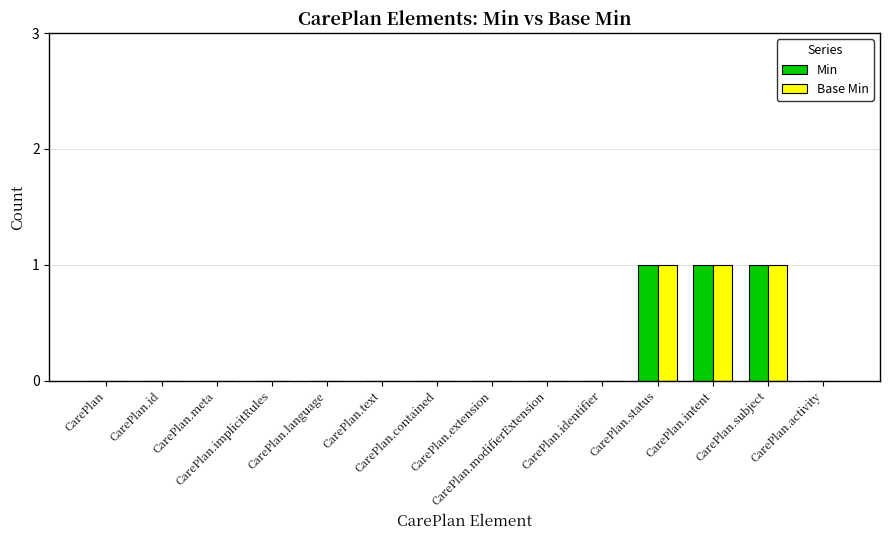

Count the Min values in the range 0 to 1.

14